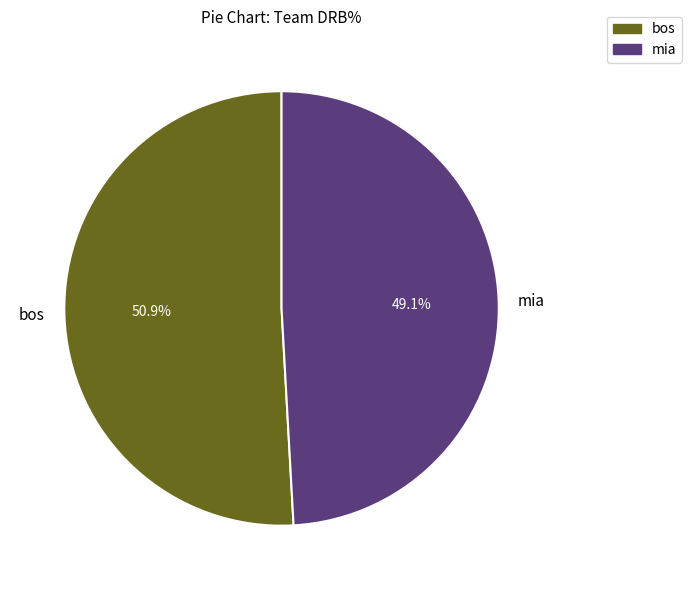

Combined, what portion of the pie is bos and mia?

100.0%